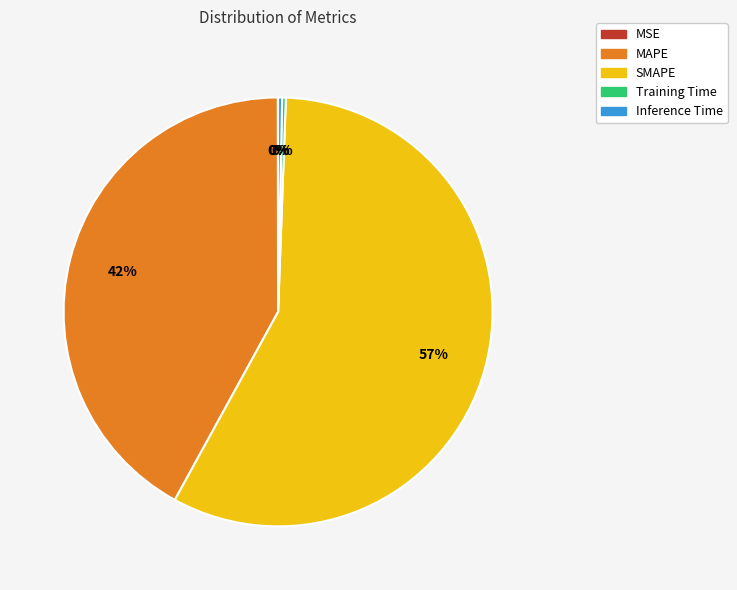

Which slice is the largest?

SMAPE